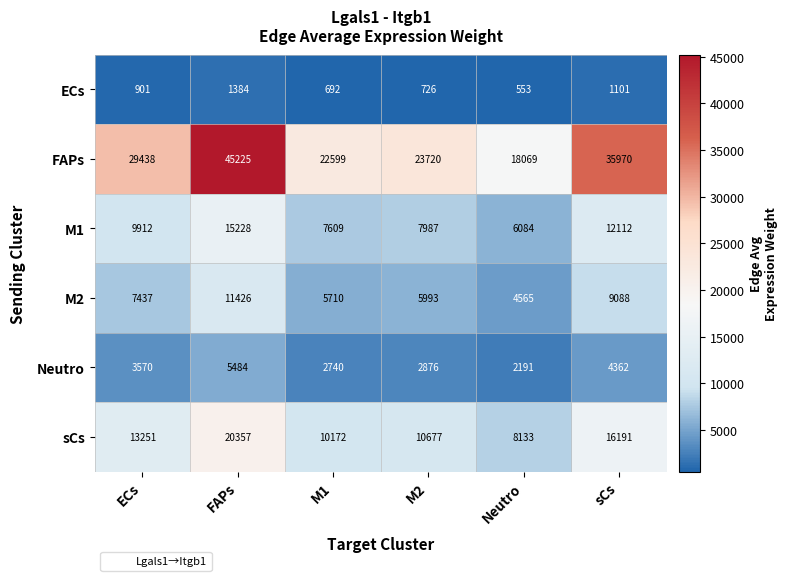

Which category has the highest value in the M1 series?

FAPs